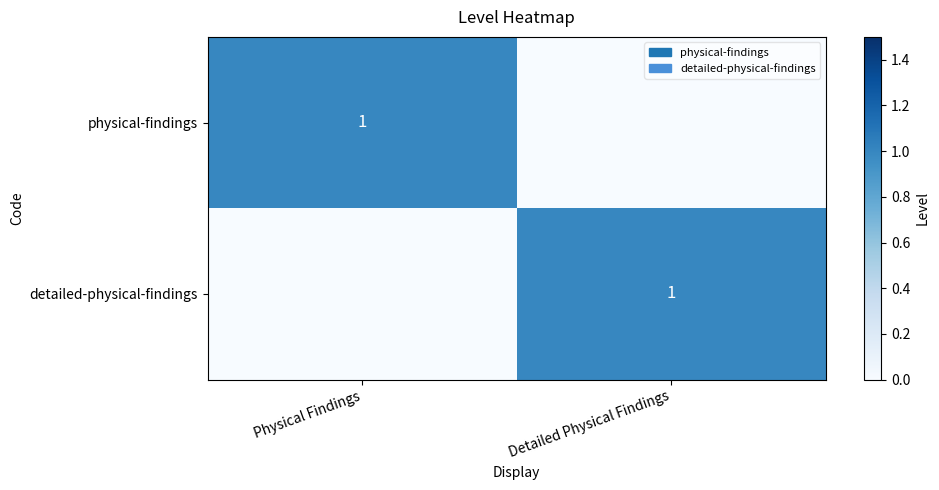

True or false: detailed-physical-findings has a value of 2 at Detailed Physical Findings.

False